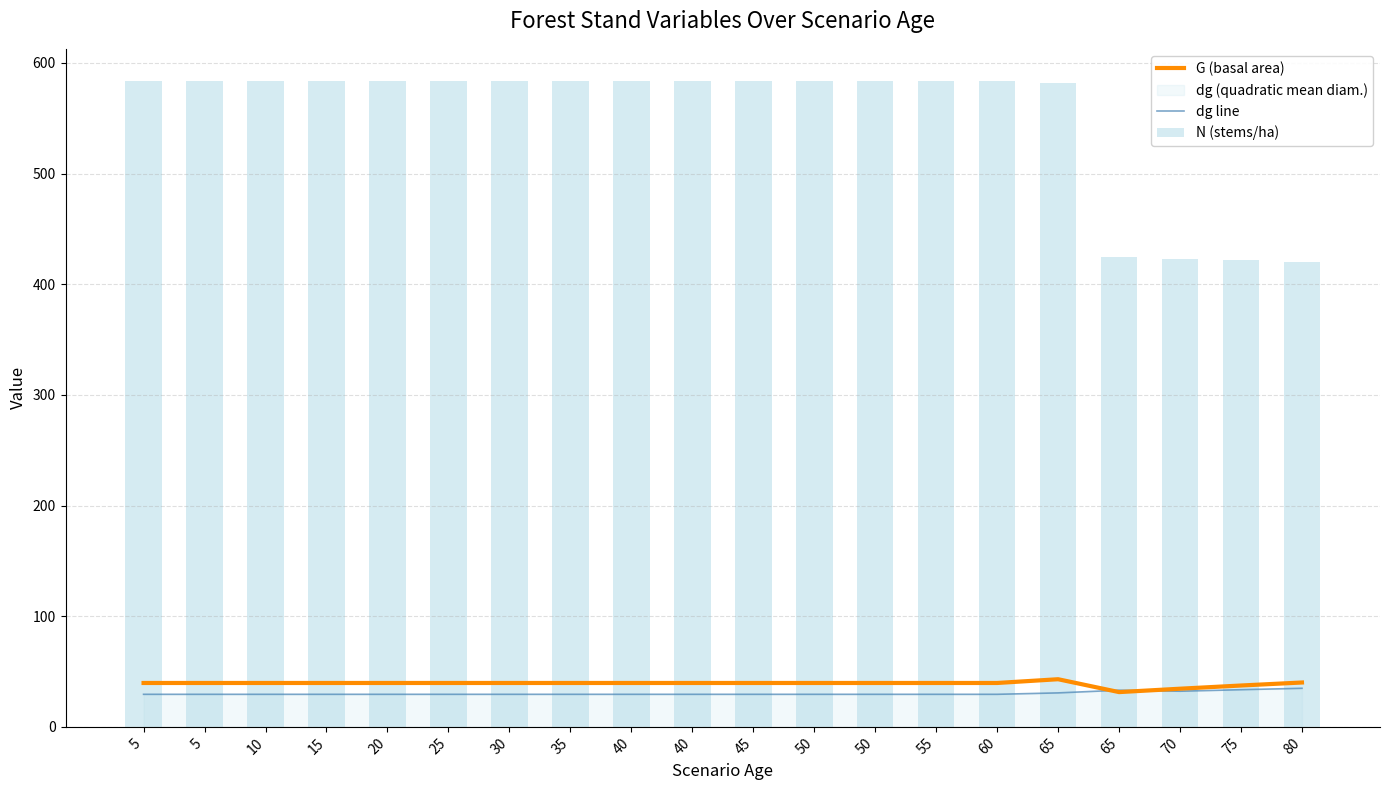

Rank the series at 20 from highest to lowest value.

N (stems/ha), G (basal area), dg line